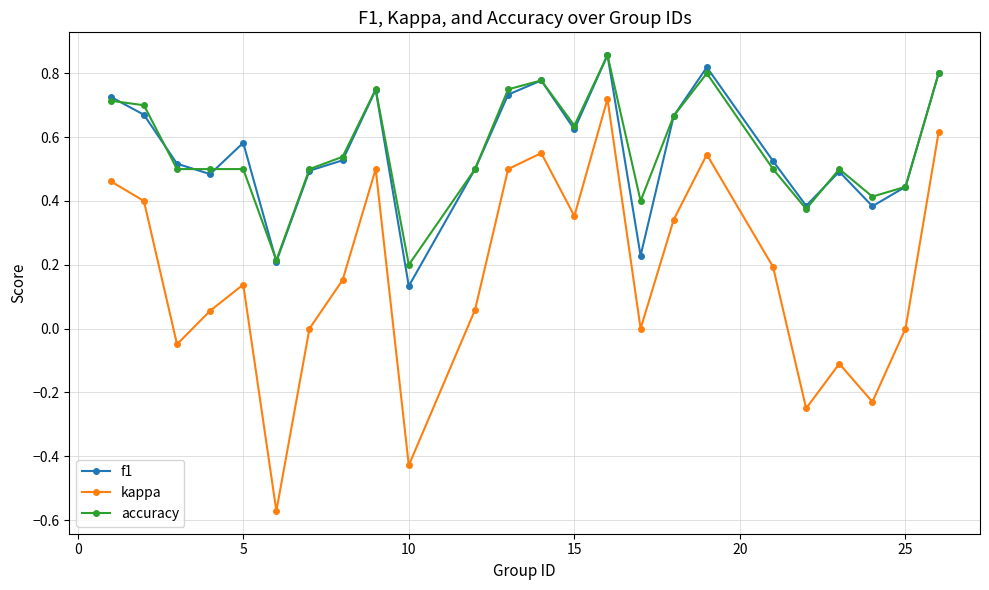

Which series has the widest spread of values?

kappa